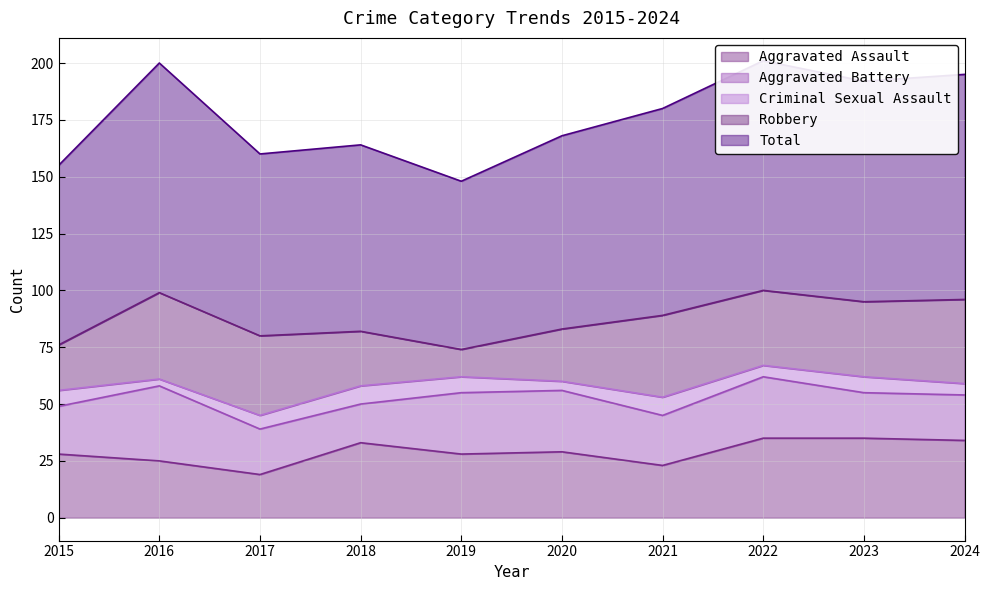

What is the spread (max minus min) of values at 2020?

81